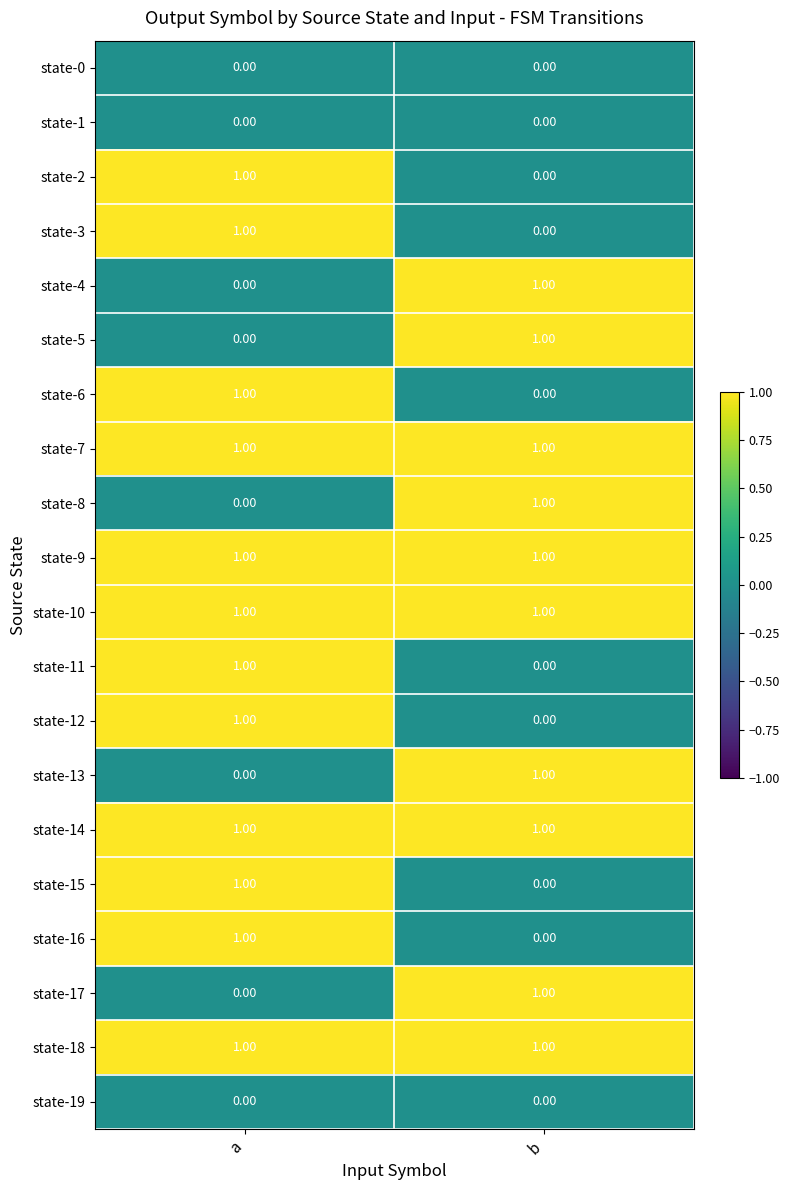

Rank the categories by state-12 value from highest to lowest.

a, b